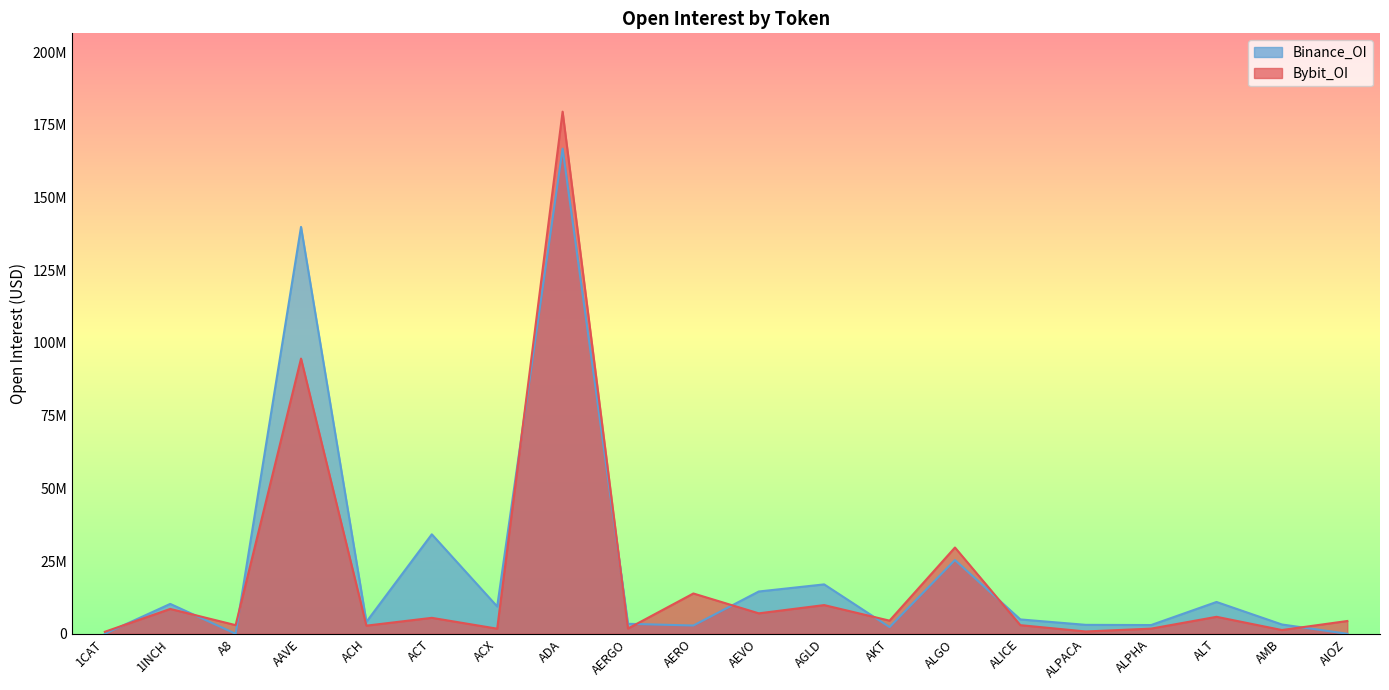

Reading left to right, extract all data points from this chart.

Bybit_OI: 683611	8540256	2968202	94638344	2792847	5481571	1748806	179562267	1805024	13858172	7028464	9865849	4511967	29662391	2961380	790377	1770979	5835926	1285182	4392199
Binance_OI: 0	10274173	0	139922098	4100720	34211525	9383741	166823144	3429699	2839344	14537871	16986061	2303269	25365021	4932017	3070420	3000383	10938500	3195893	0